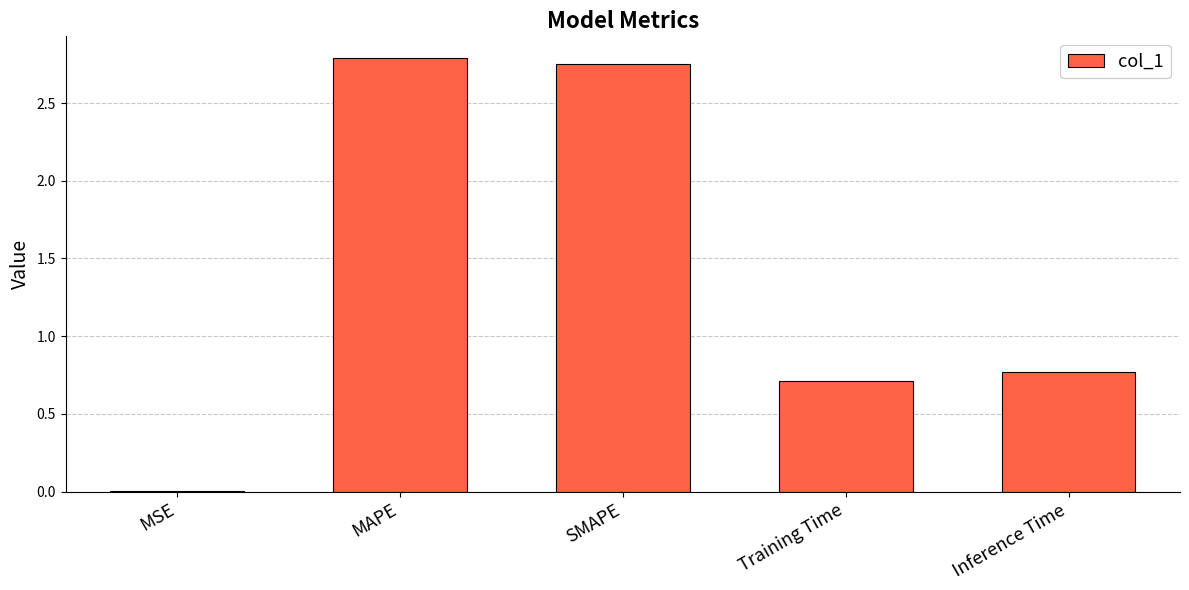

What is the average value?

1.4